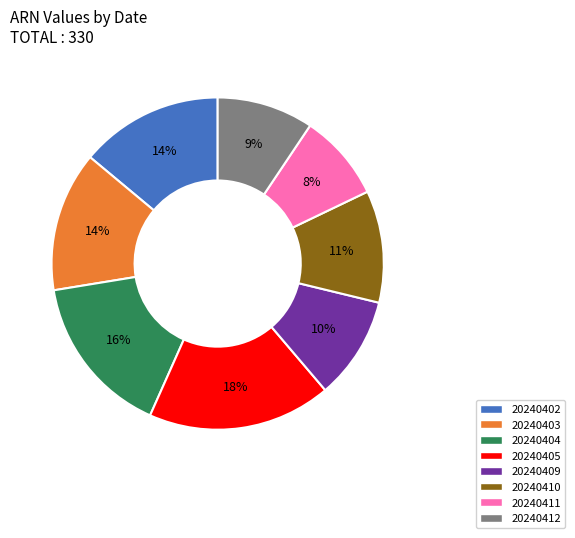

Is the sum of 20240404 and 20240409 greater than half?

No